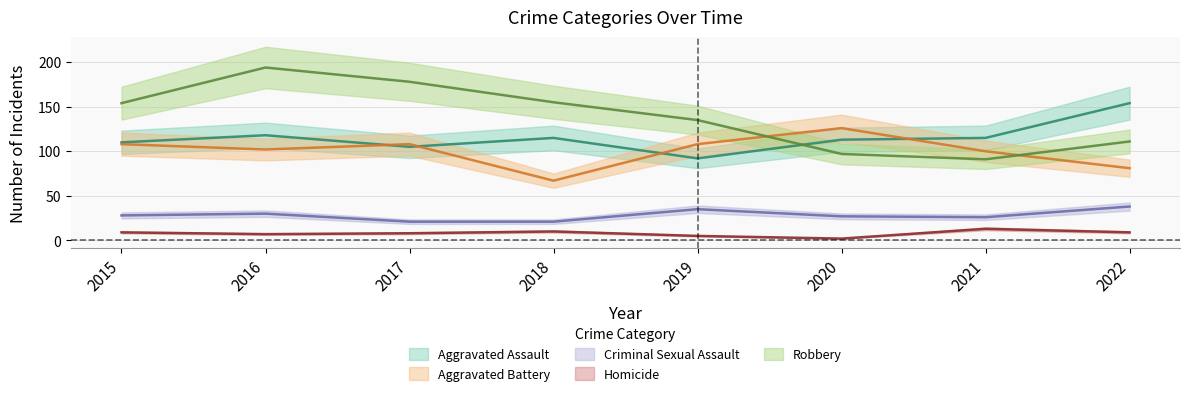

What is the spread (max minus min) of values at 2017?

170